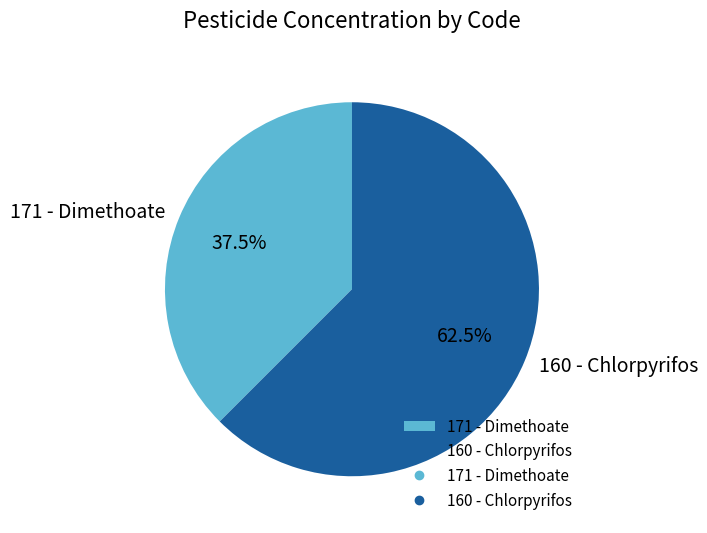

Rank the categories by value from highest to lowest.

160 - Chlorpyrifos, 171 - Dimethoate